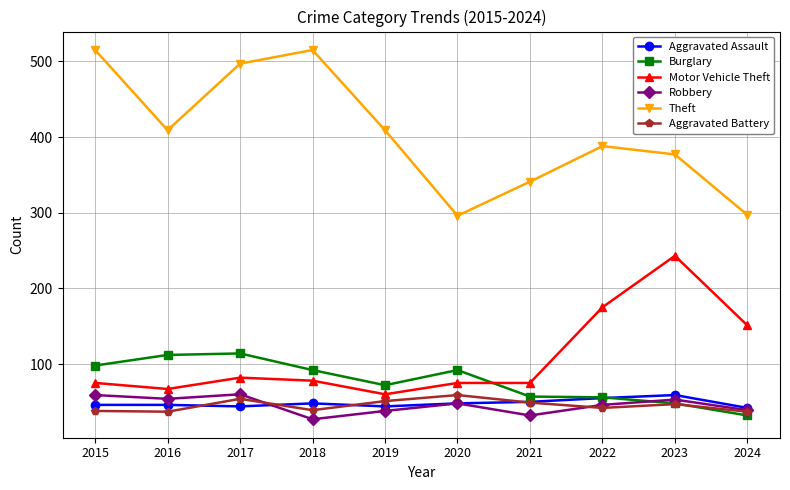

Which series has the largest total across all categories?

Theft